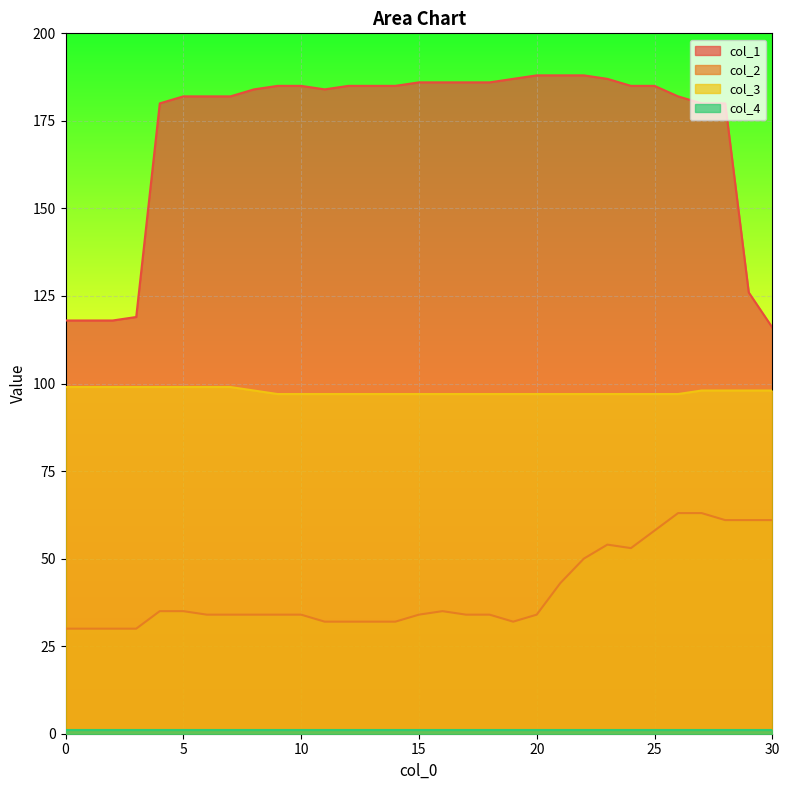

What is the greatest value displayed?

188